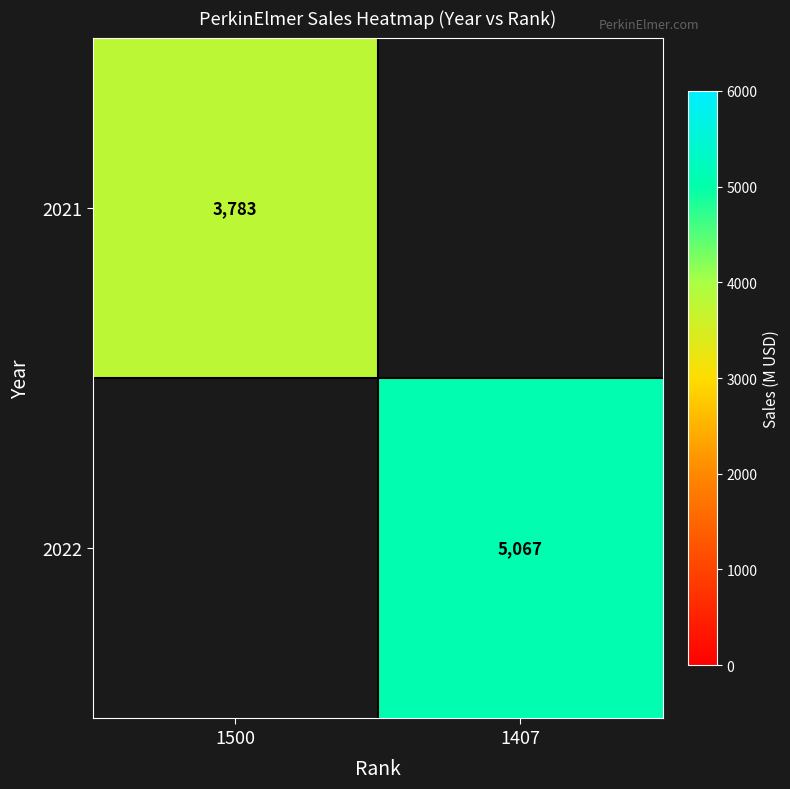

At which label does 2022 reach its minimum?

1500